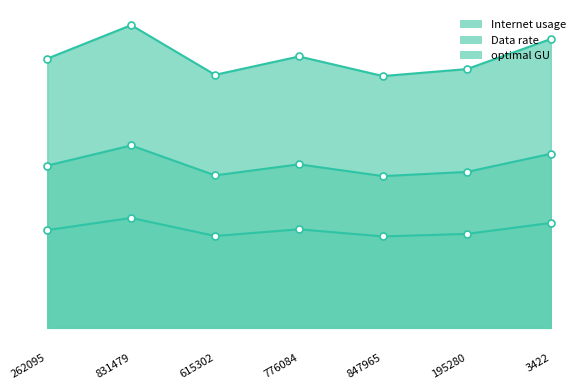

Rank the series by their maximum value, from highest to lowest.

Internet usage, optimal GU, Data rate